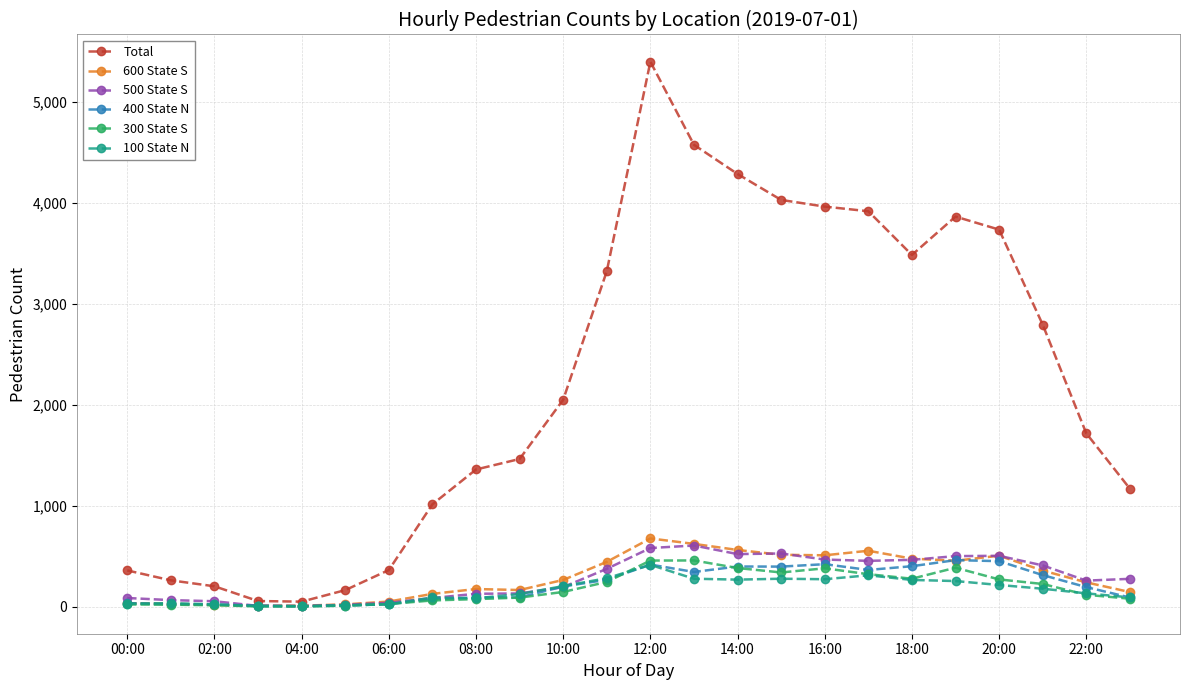

What is the greatest value displayed?

5397